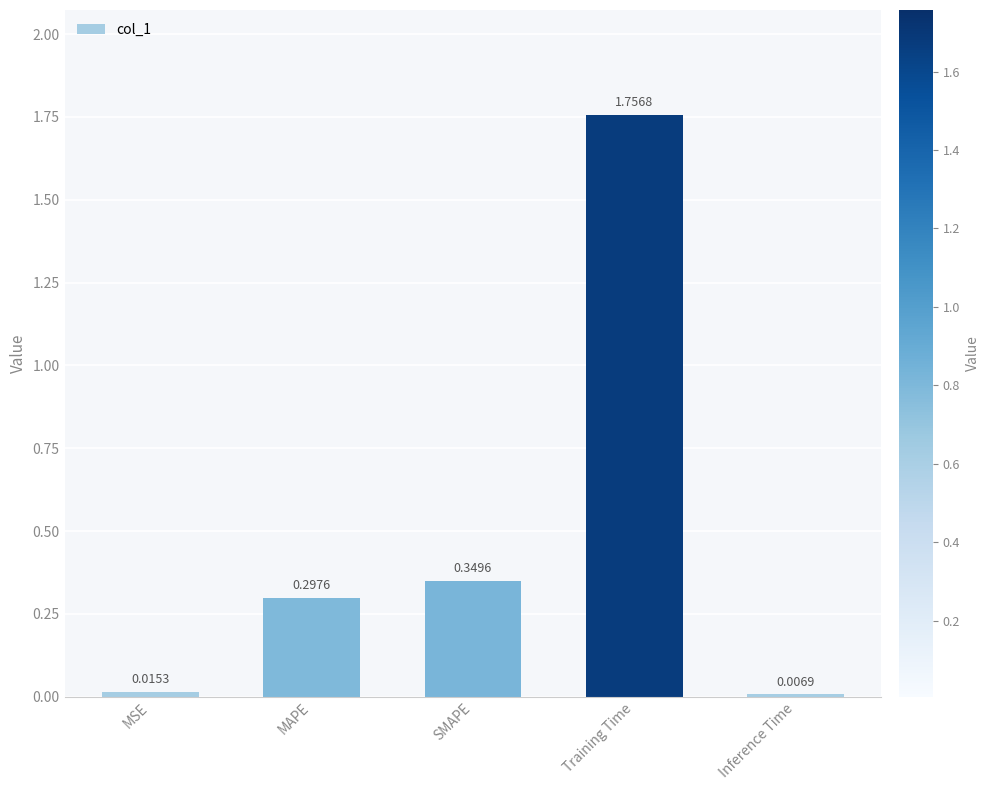

List the labels in order of value, largest first.

Training Time, SMAPE, MAPE, MSE, Inference Time